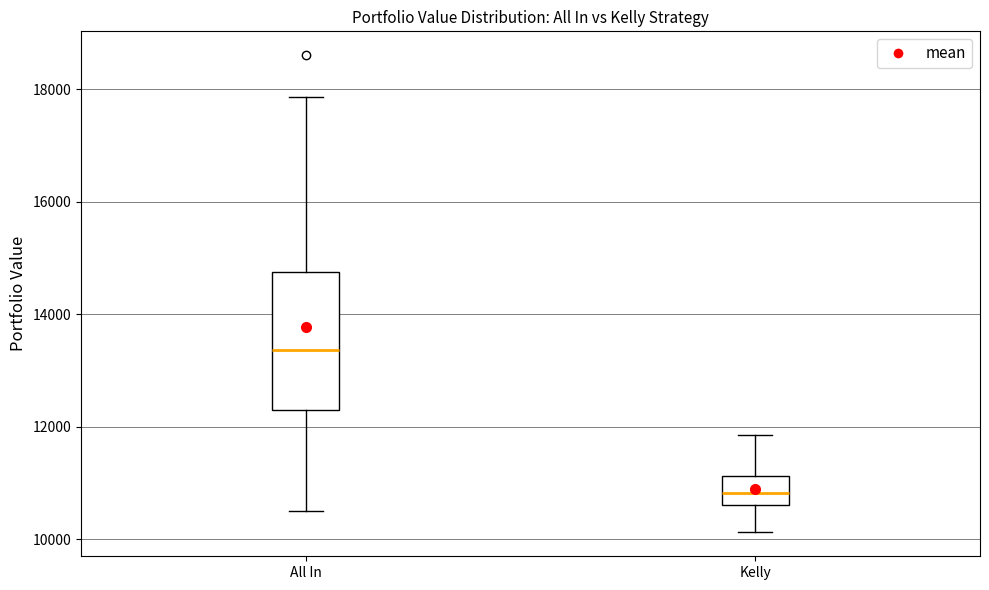

Comparing the boxes themselves (not the whiskers), which one is the tallest?

All In